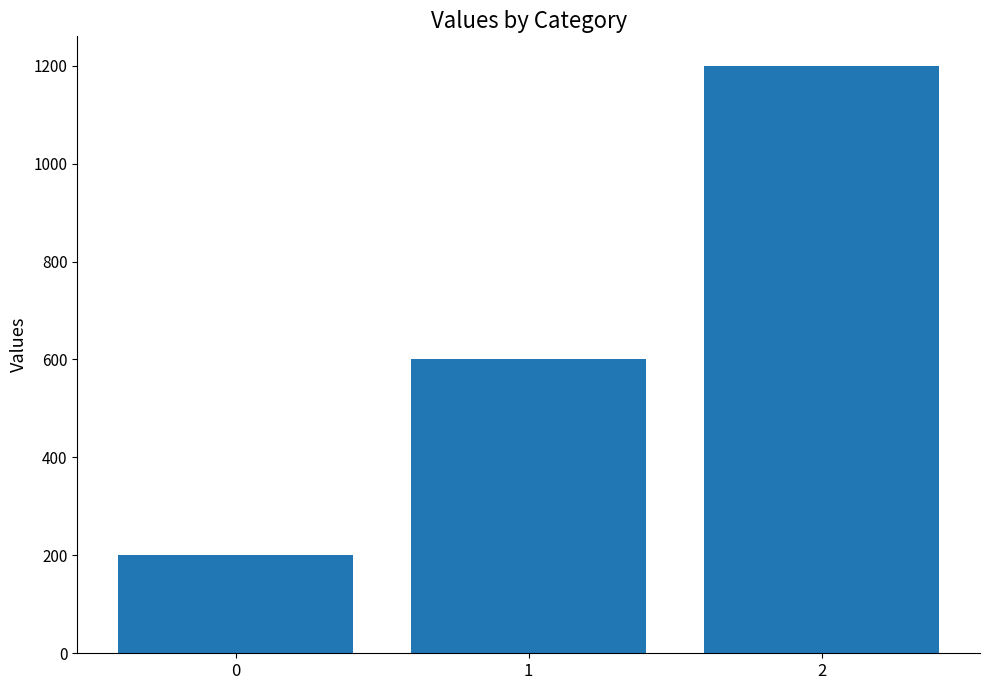

The chart shows a value of 43 at 0. True or false?

False